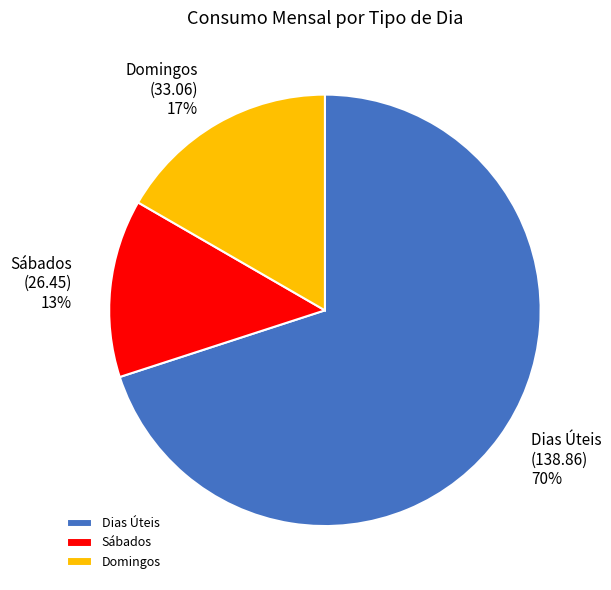

Which category has the biggest portion of the pie?

Dias Úteis